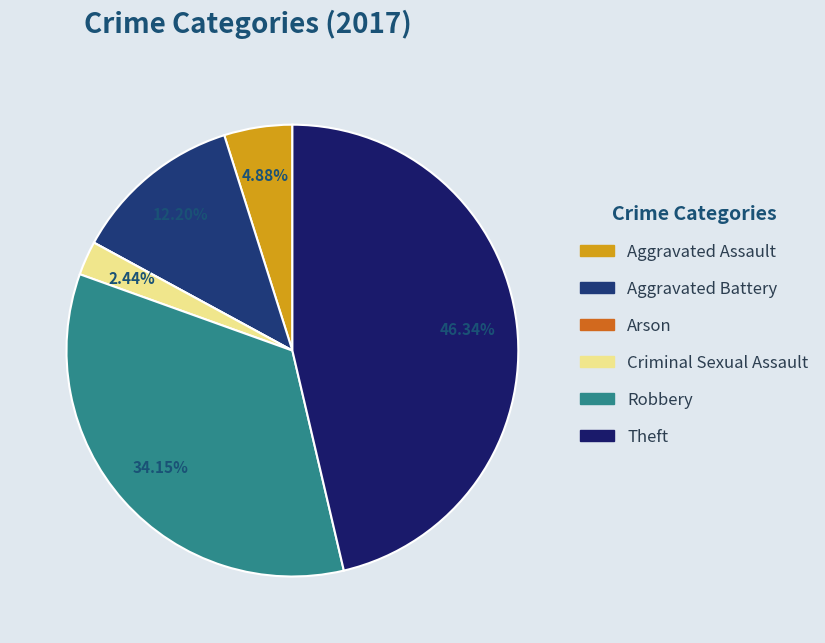

What is the change in value from Aggravated Battery to Robbery?

+9